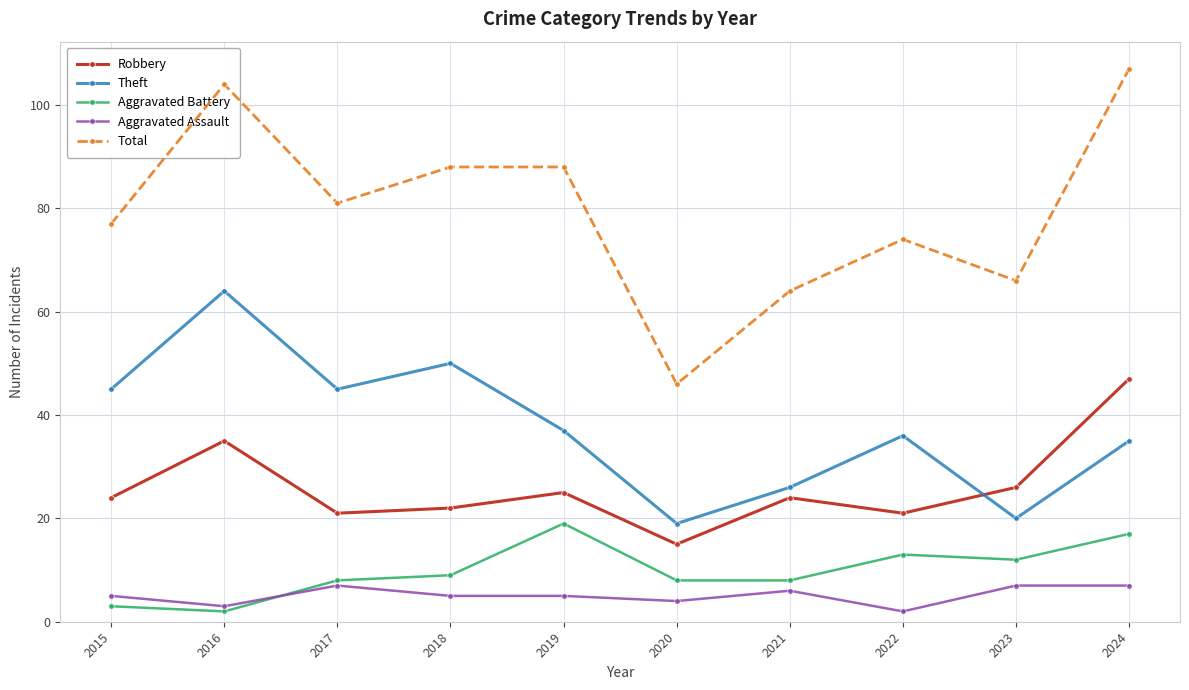

Is it true that Aggravated Battery equals 8 at 2021?

True